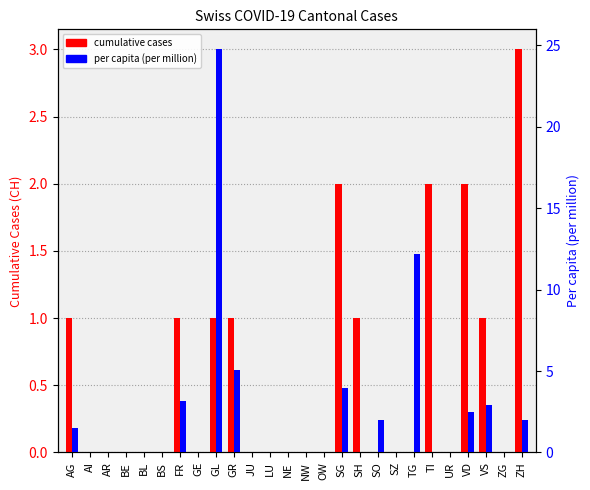

The value of per capita (per million) at JU is -11.0. True or false?

False